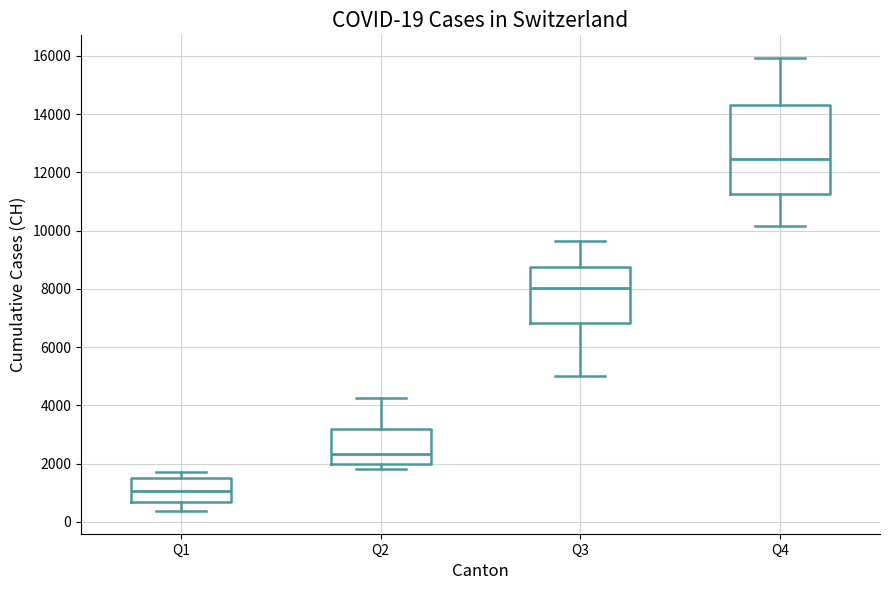

Which box has the highest median line?

Q4